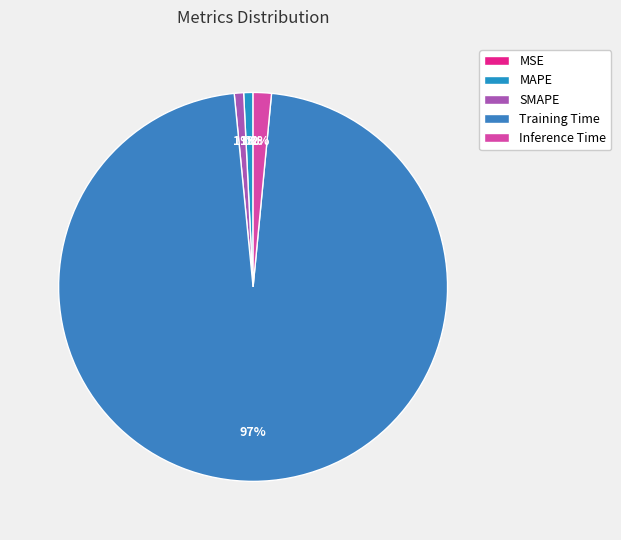

Is there a majority slice in this chart?

Yes